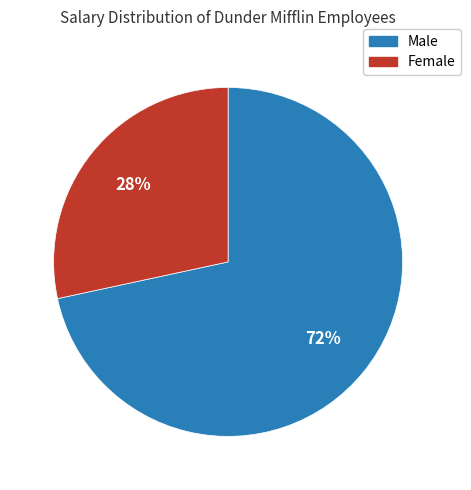

To the nearest percent, what is the average slice percentage?

50%